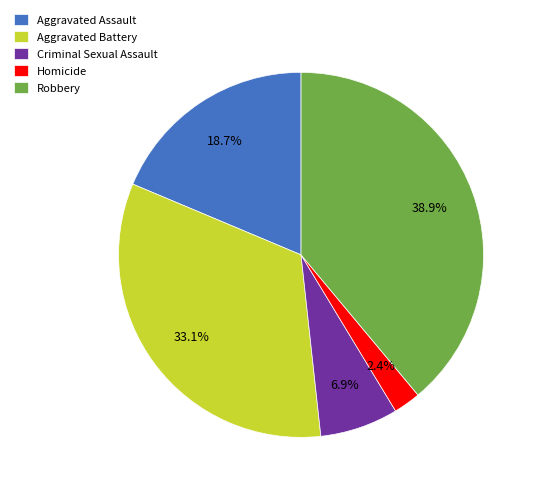

Is there a majority slice in this chart?

No